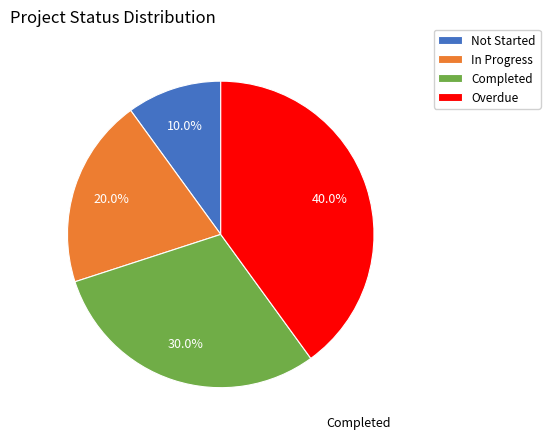

Count the number of slices in the pie.

4